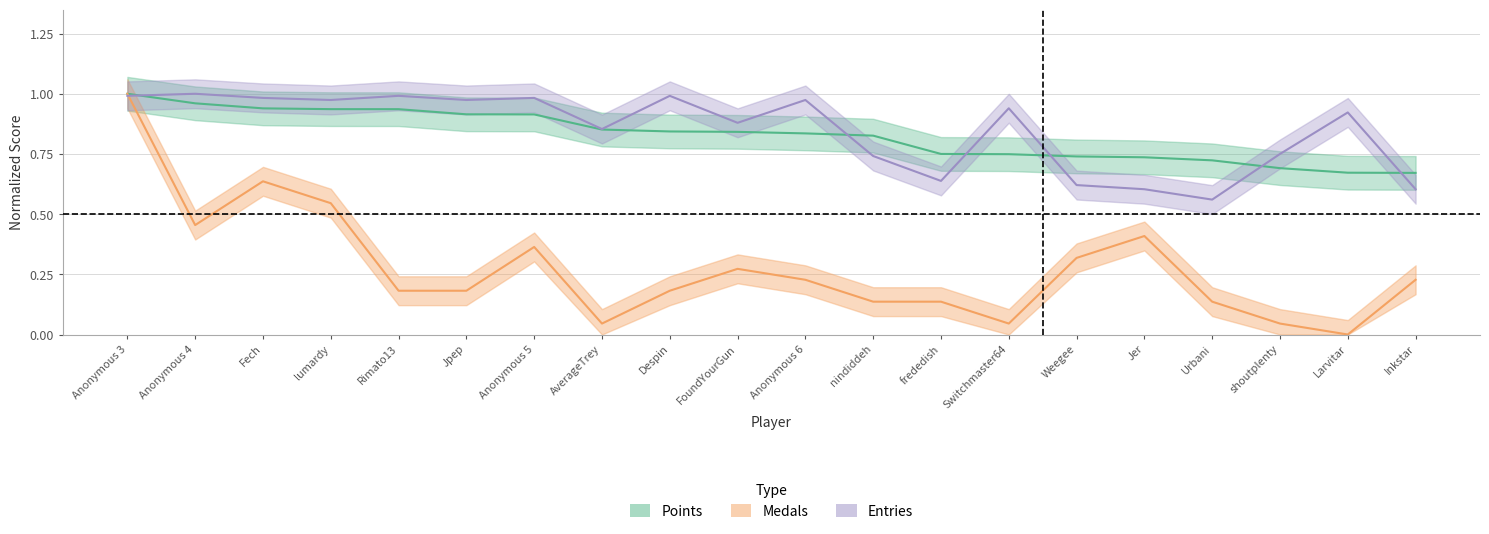

What is the approximate value of Entries at Switchmaster64?

0.9